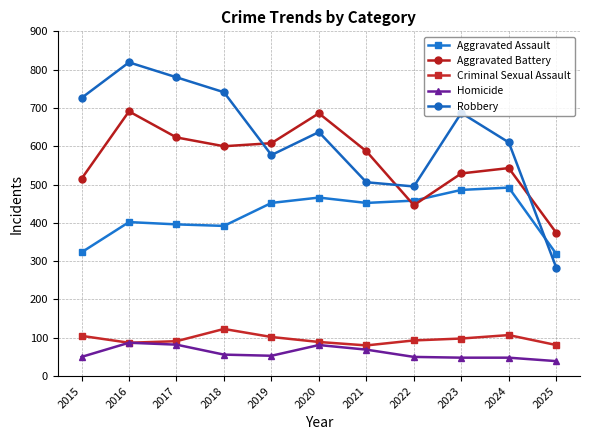

How many values in the Aggravated Assault series are below 452?

5